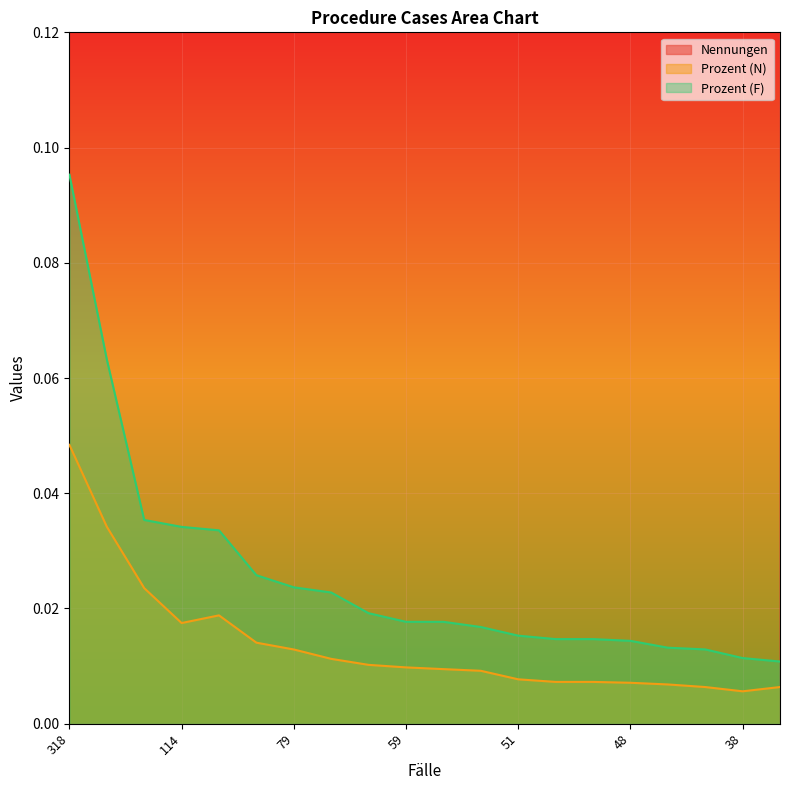

Which series has the largest range (max minus min)?

Nennungen